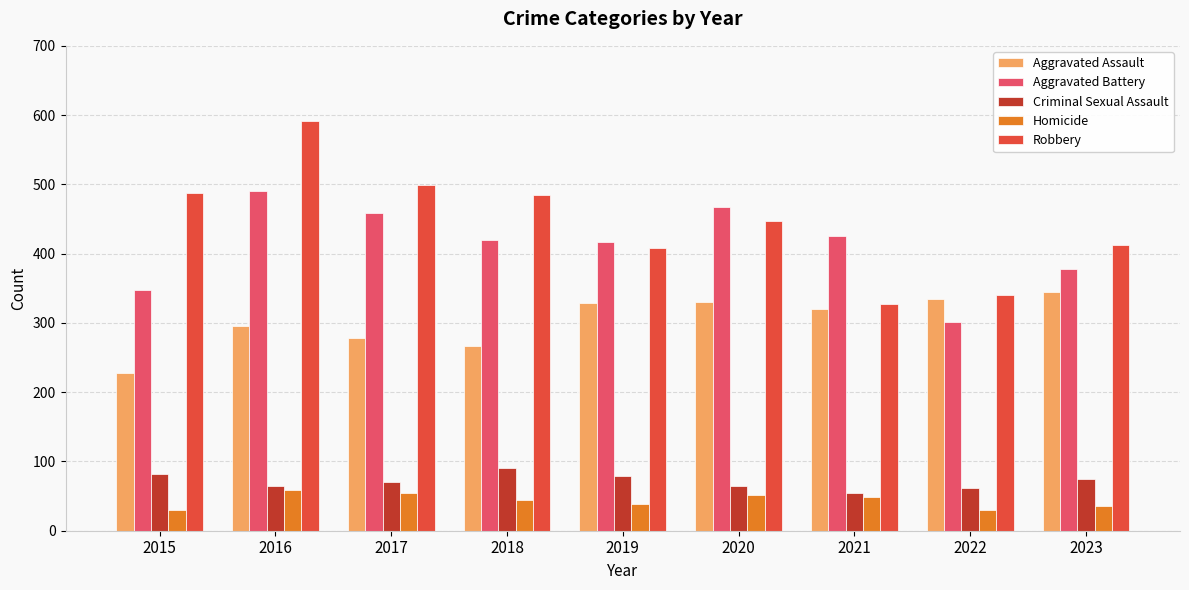

How many bars are there in total?

45